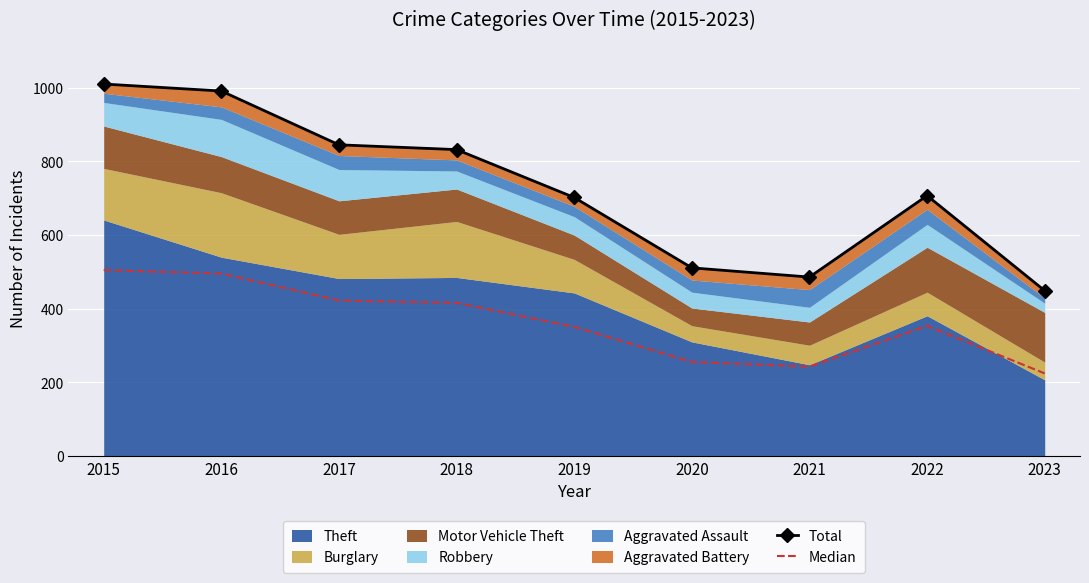

True or false: Median has more than 0 points higher than both neighbors.

True